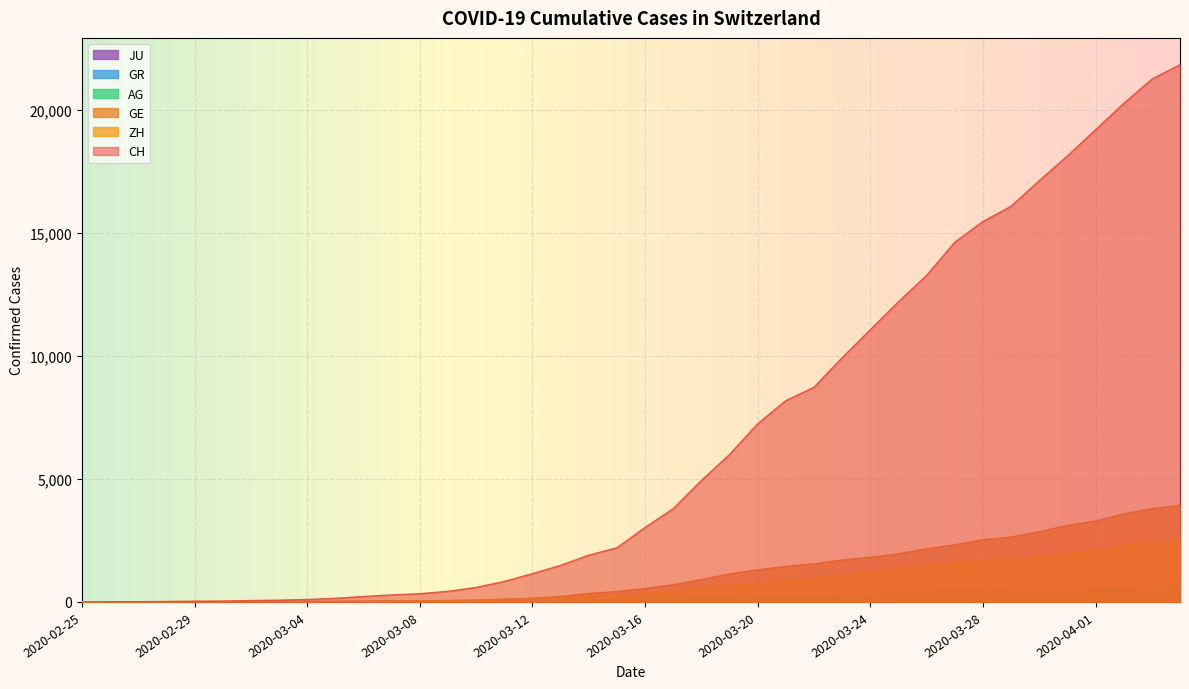

Which series changed the most between 2020-03-16 and 2020-03-24?

CH